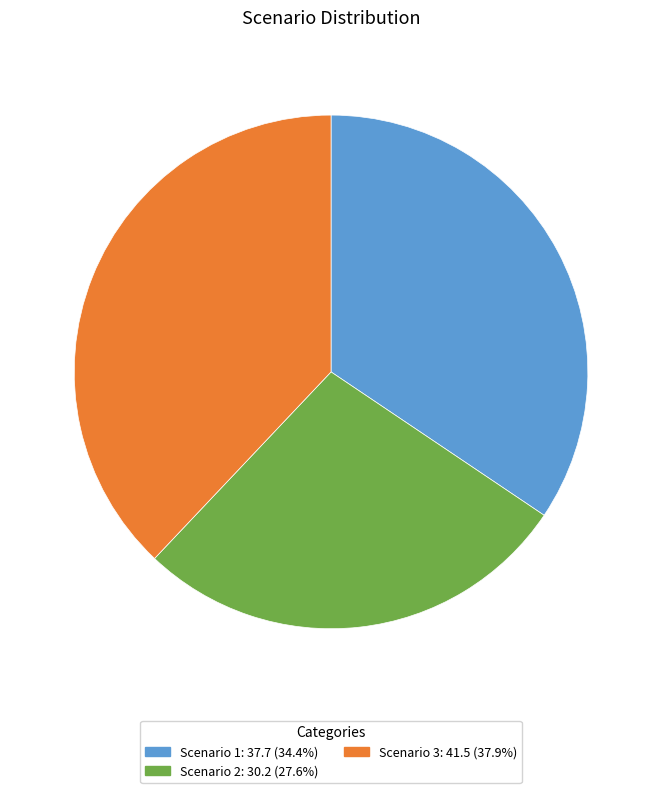

Do Scenario 1 and Scenario 3 together represent more than half of the pie?

Yes